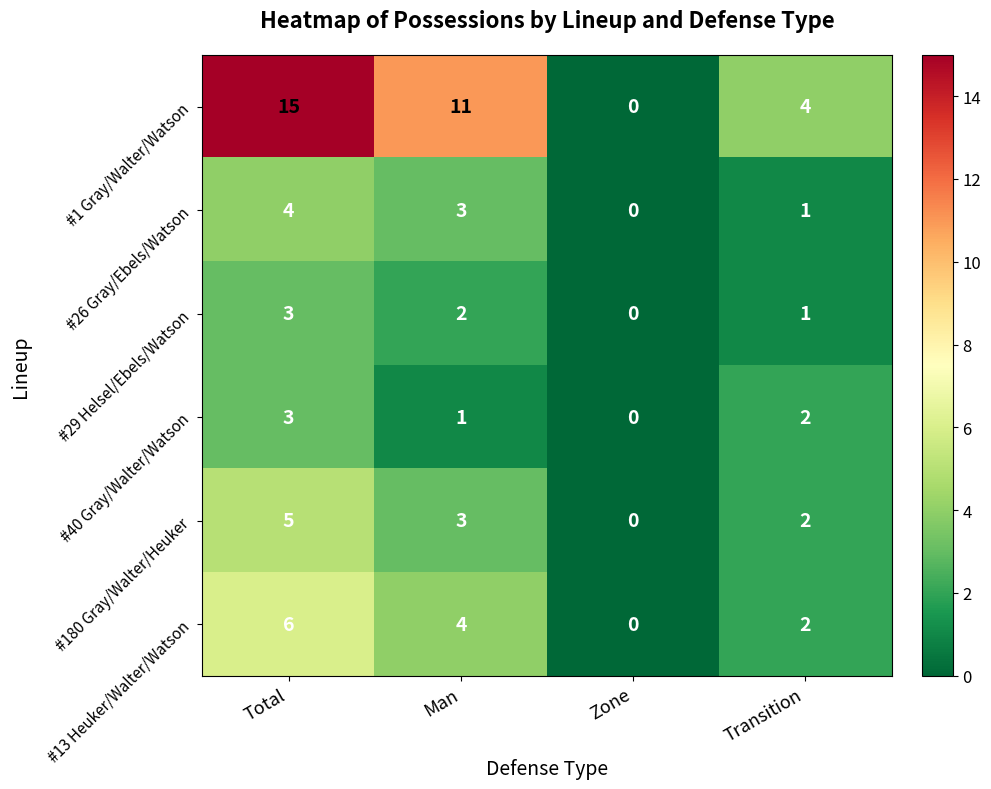

Which series has the largest total across all categories?

#1 Gray/Walter/Watson